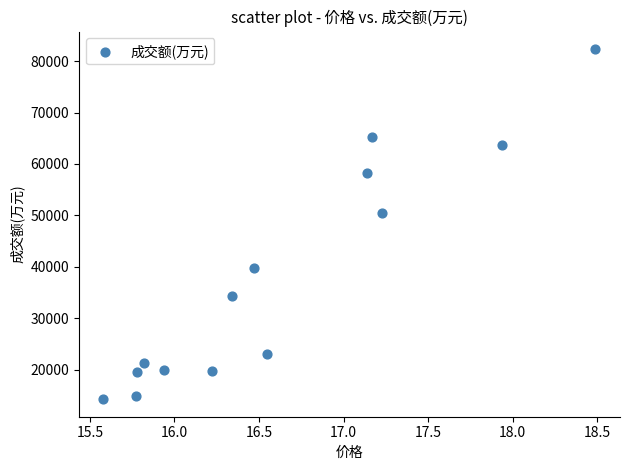

What Y value in the scatter plot is closest to 48300?

50468